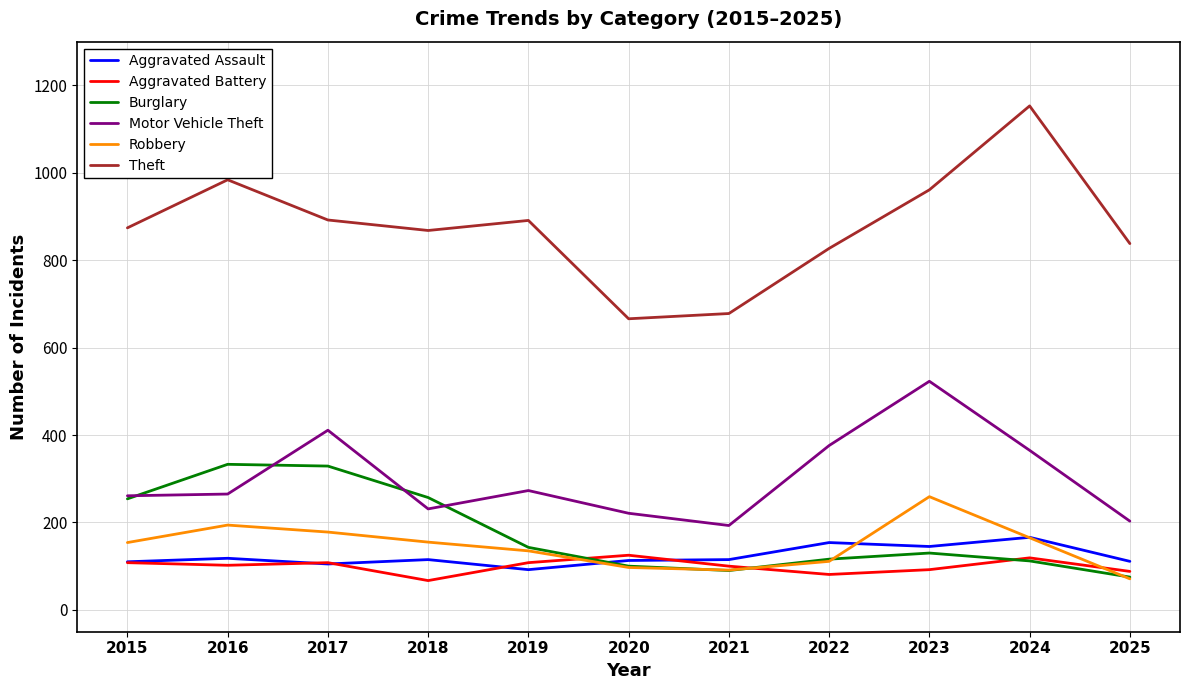

How many distinct data groups are displayed?

6